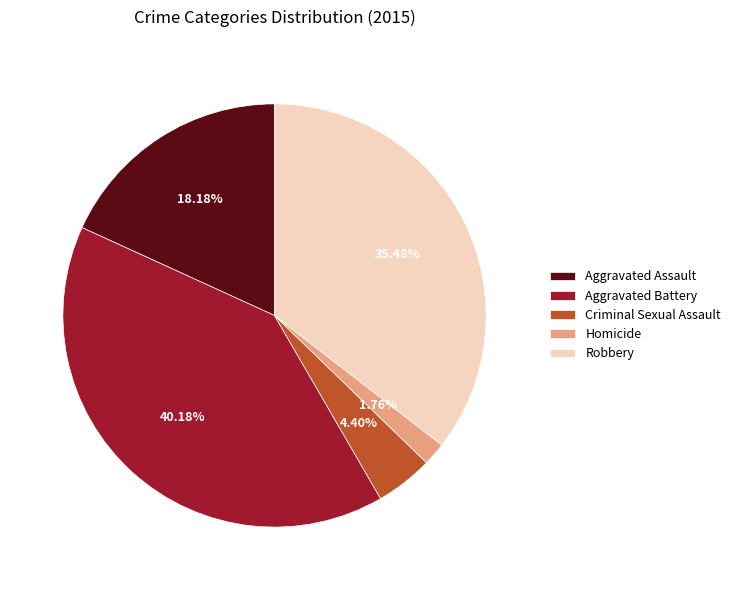

To the nearest percent, what is the combined percentage of Robbery and Criminal Sexual Assault?

40%